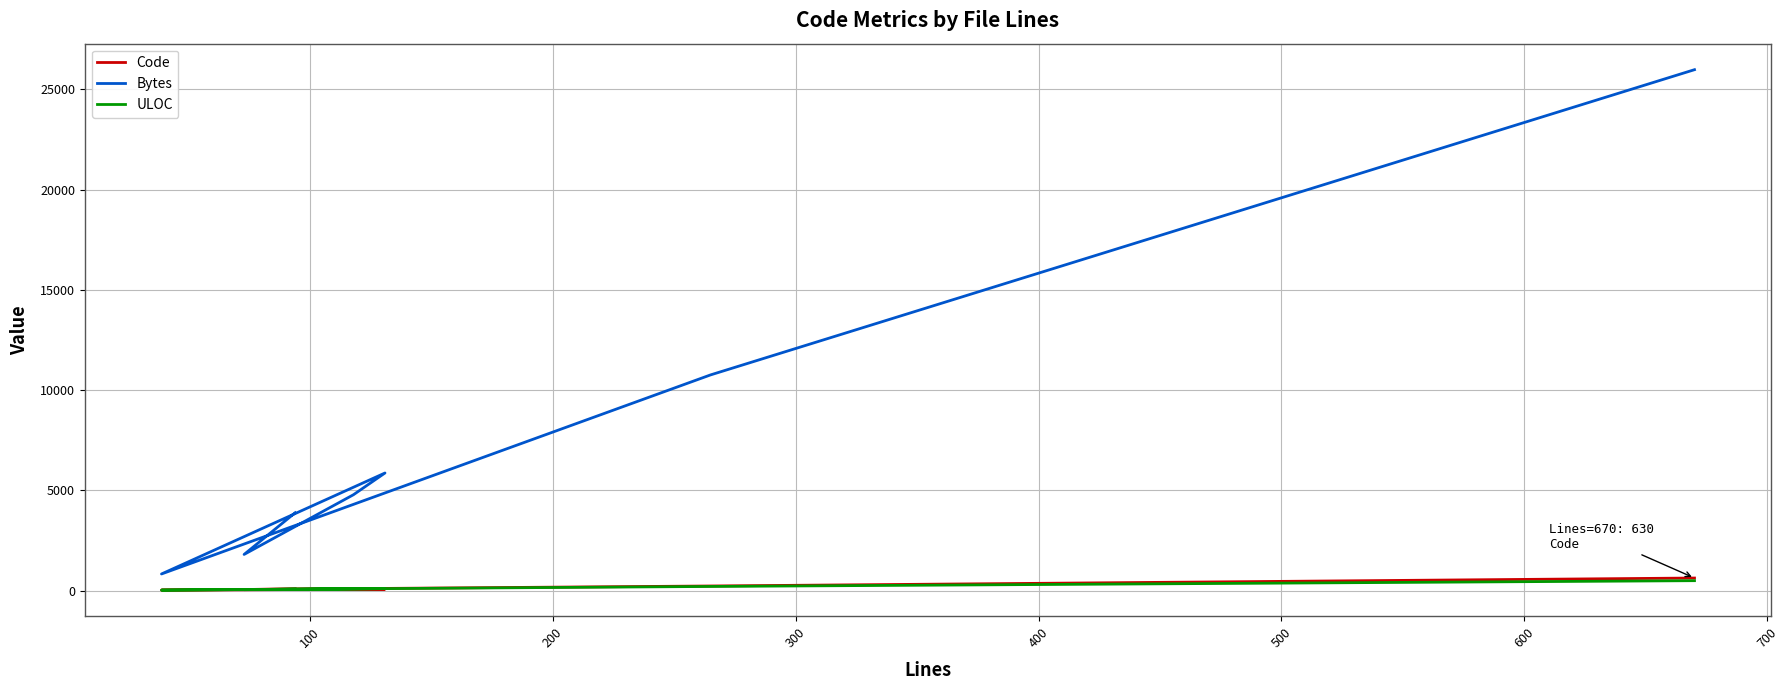

Reading right to left, what are all the values shown in this chart?

Code: 630	233	29	72	88	61	76
Bytes: 25974	10757	832	5867	4782	1806	3882
ULOC: 498	210	28	104	89	51	77